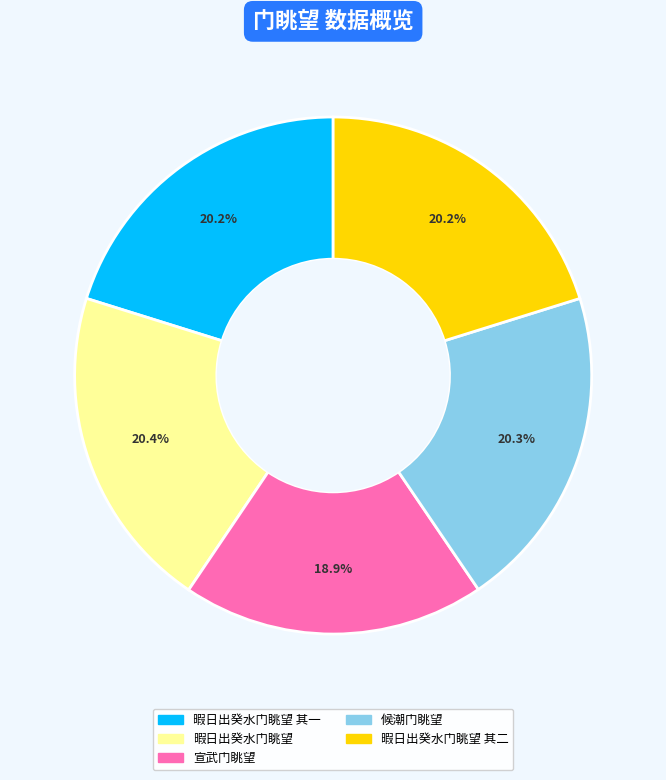

Is there a majority slice in this chart?

No